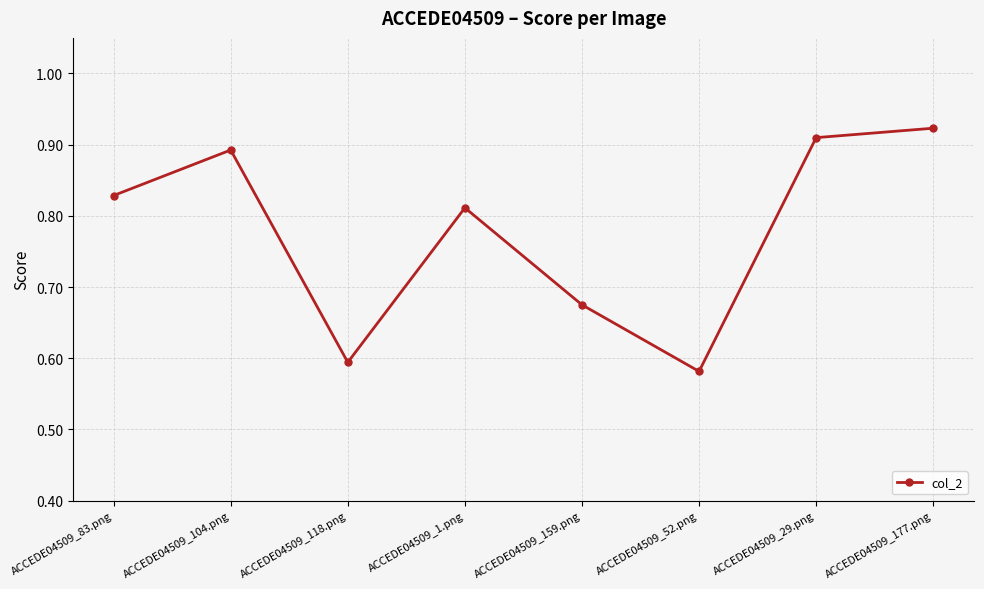

How many interior local valleys (lower than both neighbors) does the data have?

2